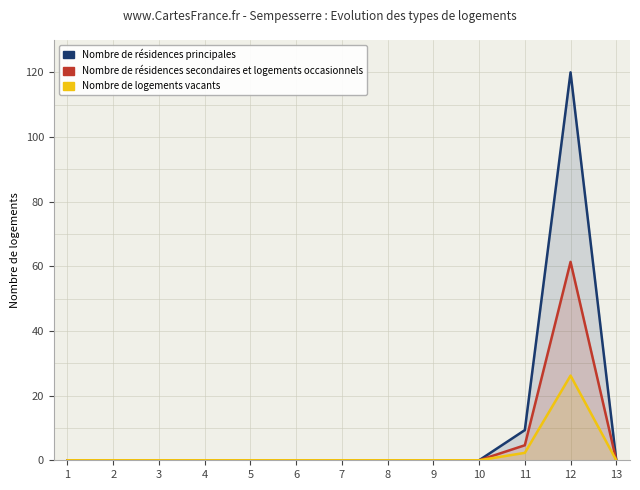

List the series in order of their overall mean, lowest first.

Nombre de logements vacants, Nombre de résidences secondaires et logements occasionnels, Nombre de résidences principales